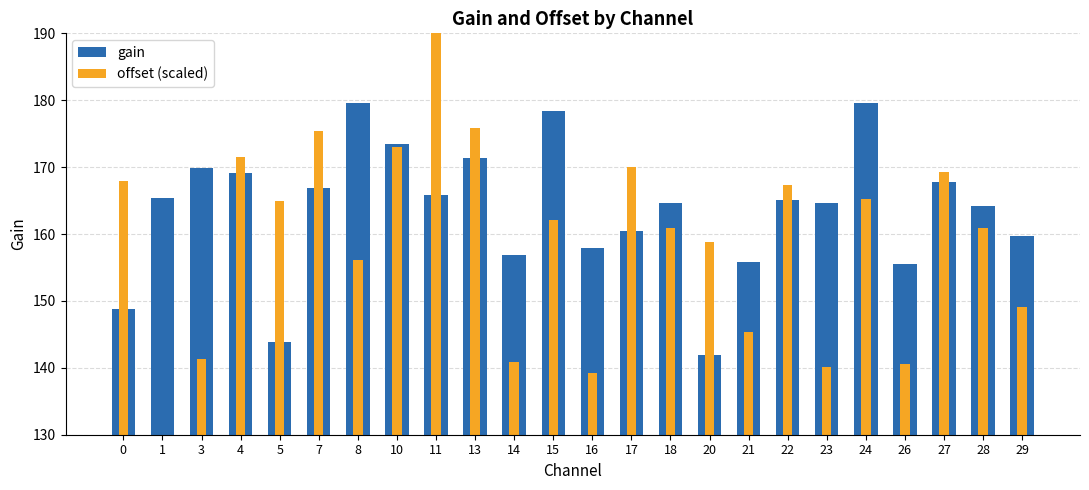

Does the chart contain stacked bars?

No